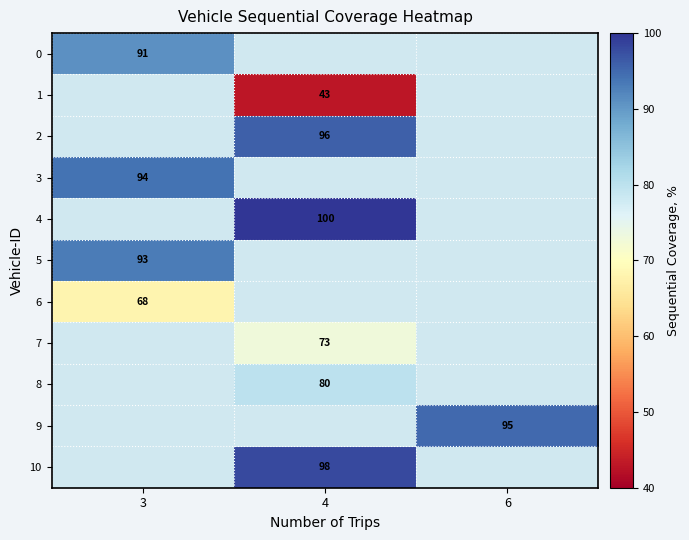

The 0 series shows 91 at 3. True or false?

True